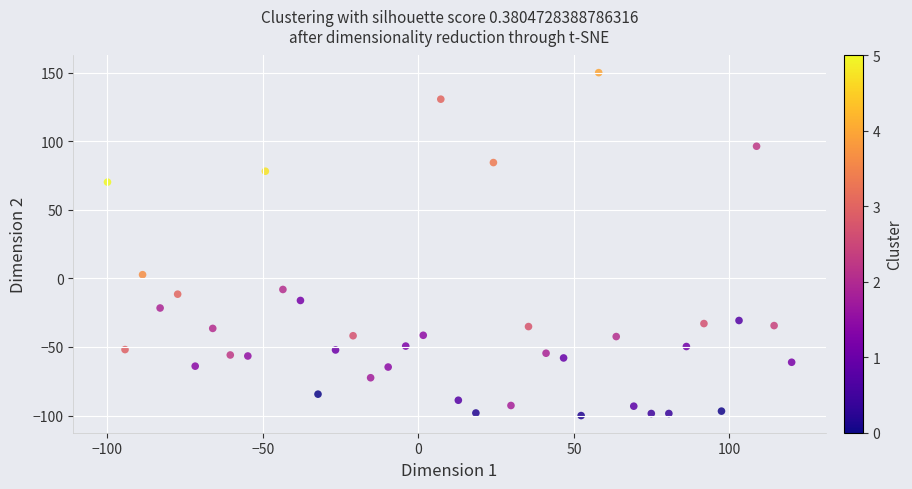

What is the range of X values (max minus min)?

220.0